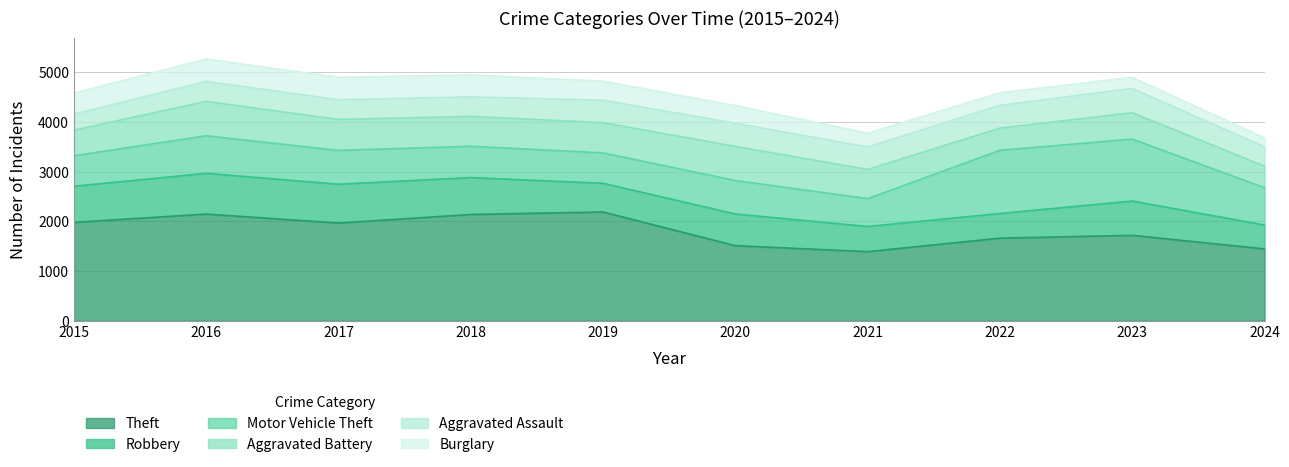

How many categories are shown in the chart?

10